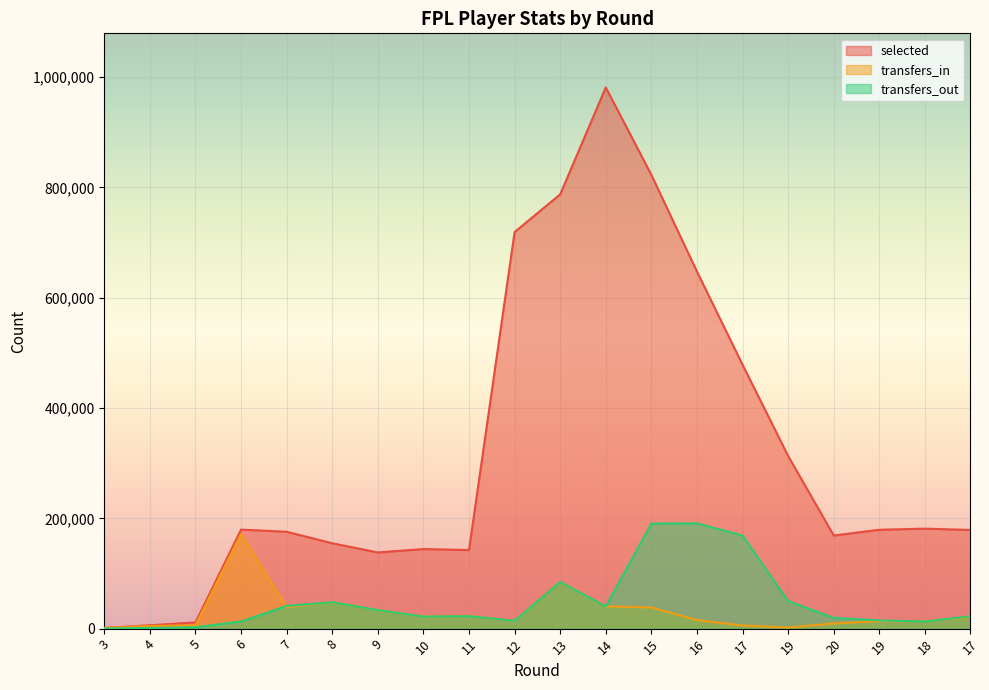

Which series has the largest total across all categories?

selected